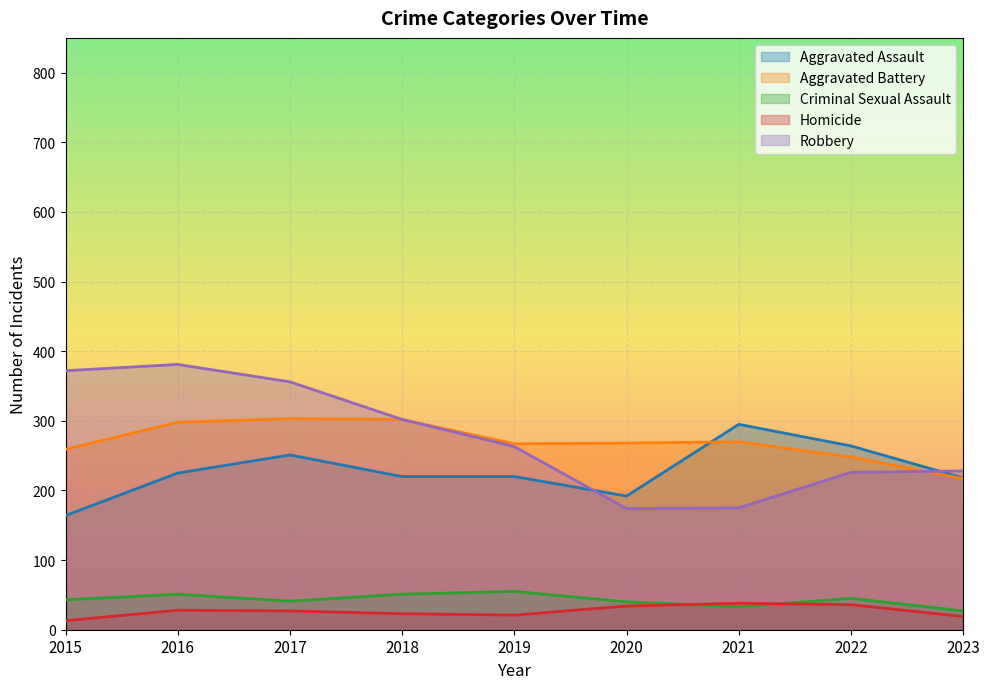

Count the number of categories in the chart.

9